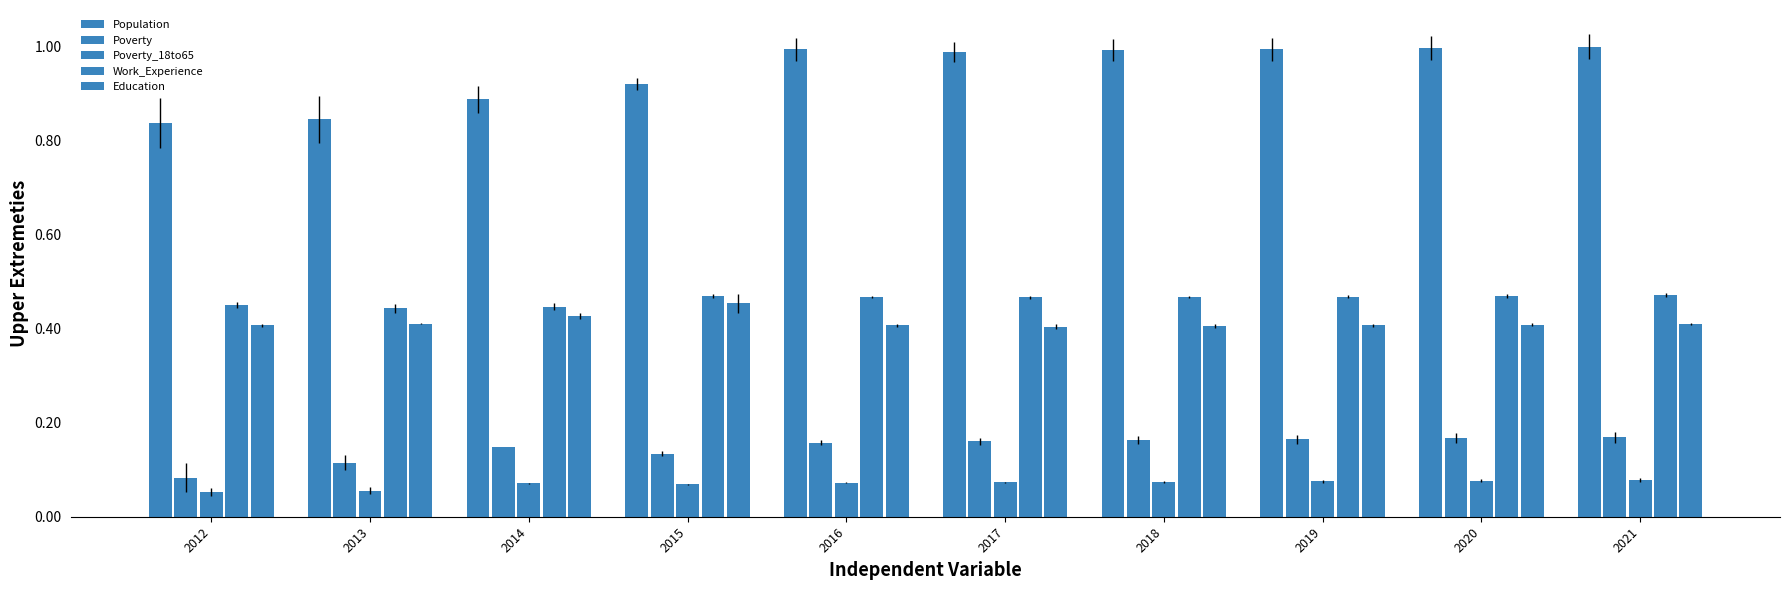

How many bars are there in each group?

5